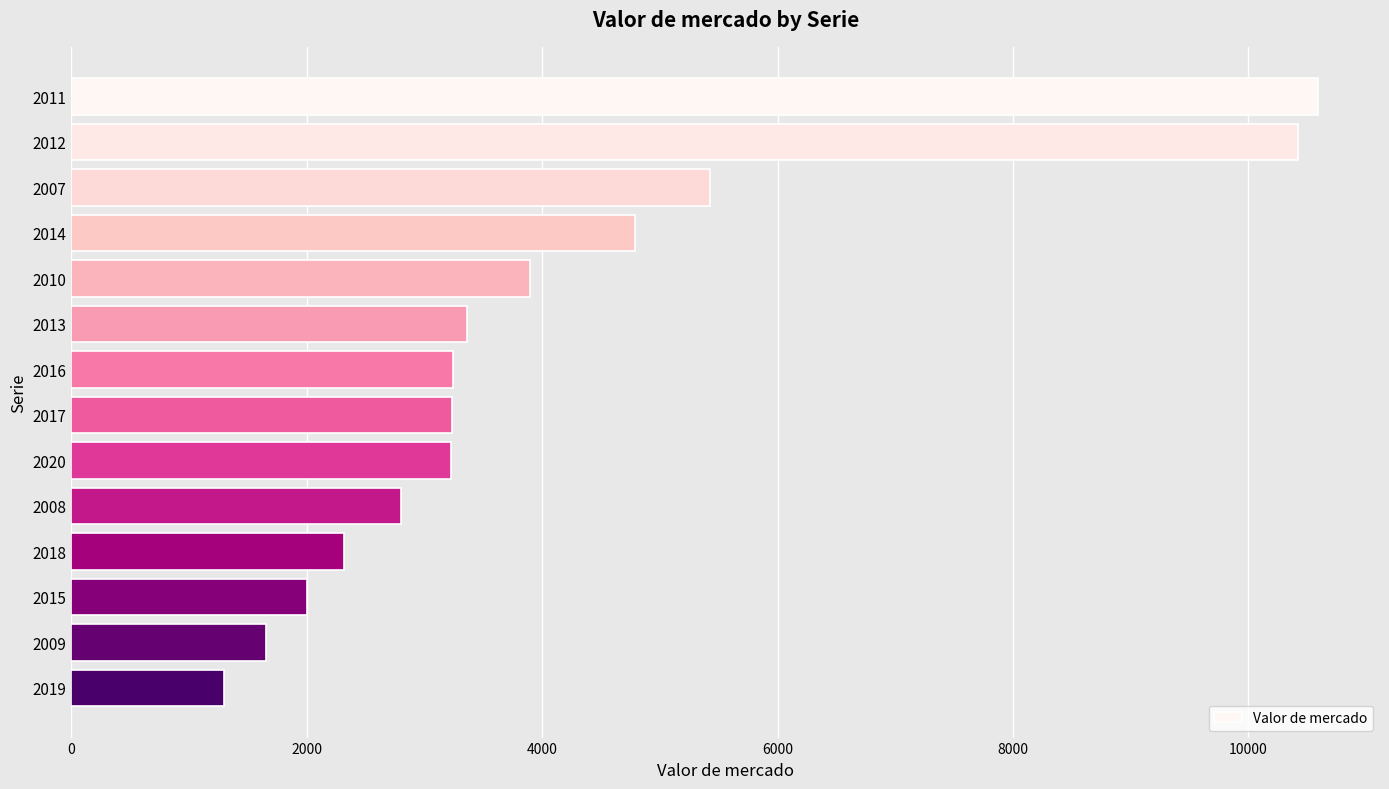

Which category has the lowest value across all series?

2019